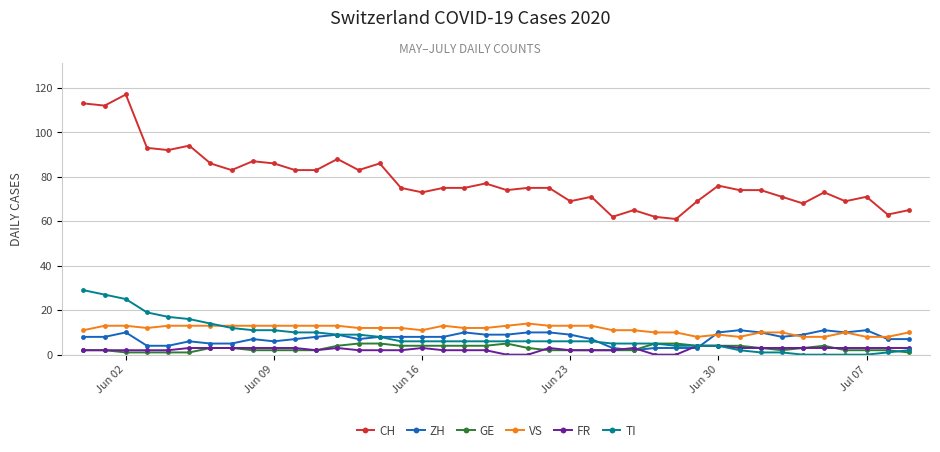

What is the highest value of the VS series?

14